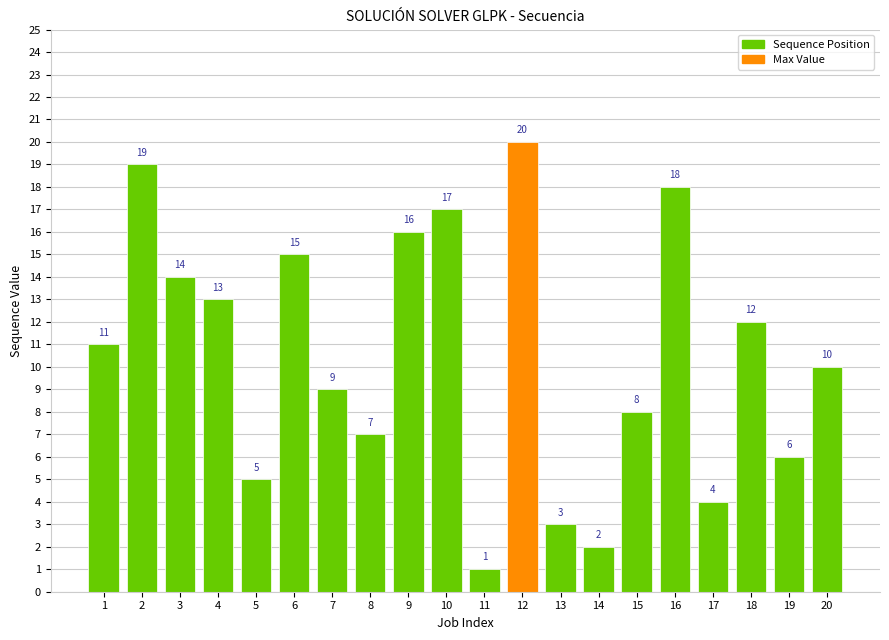

Which label corresponds to the smallest value in the chart?

11